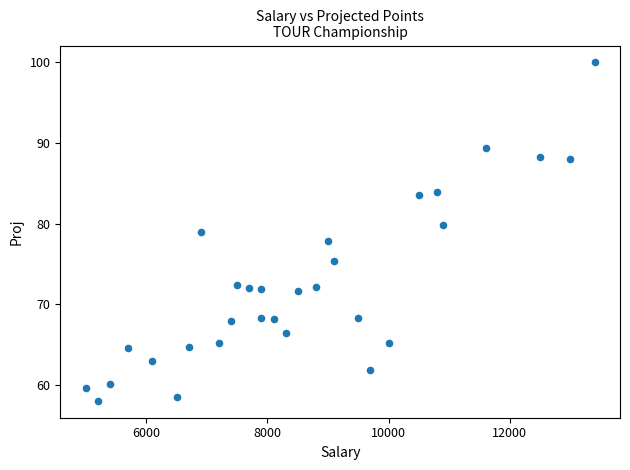

What is the range of X values (max minus min)?

8400.0